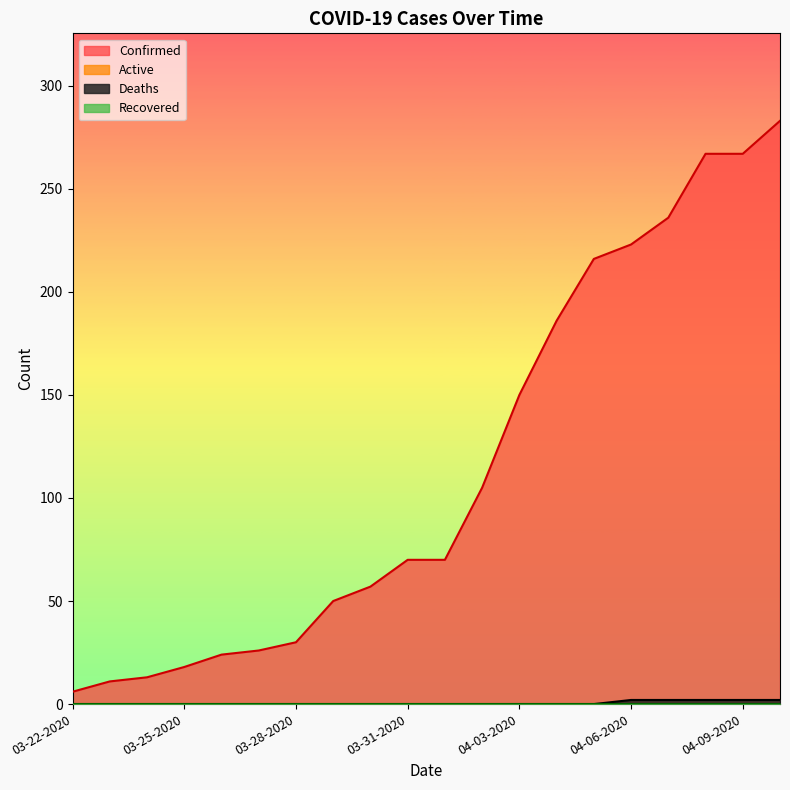

What is the difference between the Confirmed values at 03-23-2020 and 03-25-2020?

7